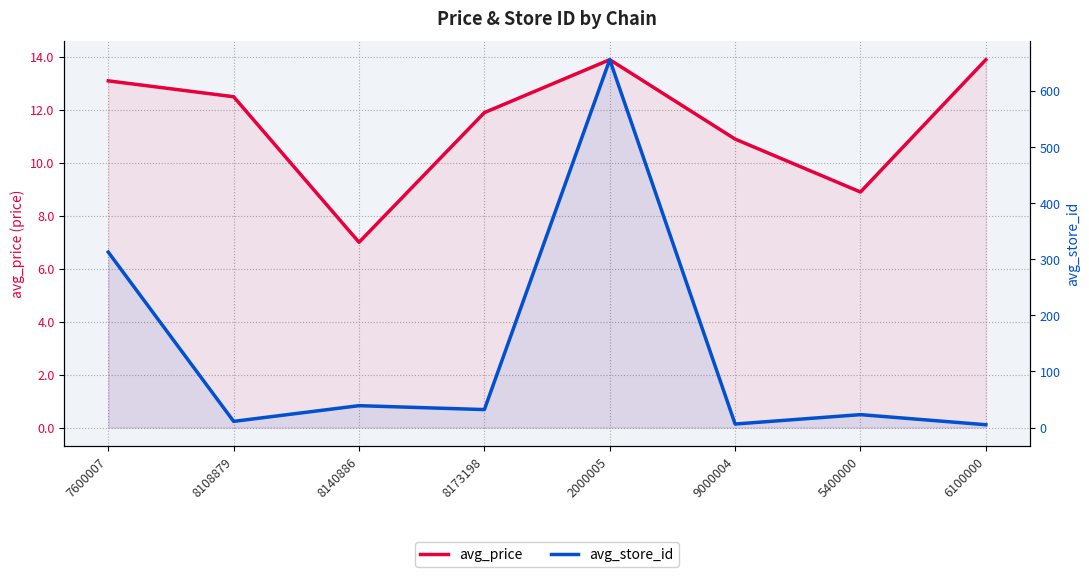

The value of avg_store_id at 8173198 is 52.0. True or false?

False